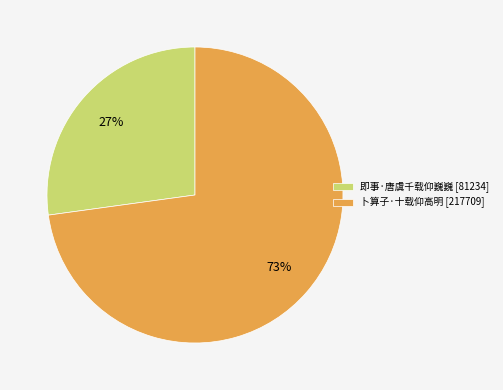

To the nearest percent, what portion does 即事·唐虞千载仰巍巍 represent?

27%